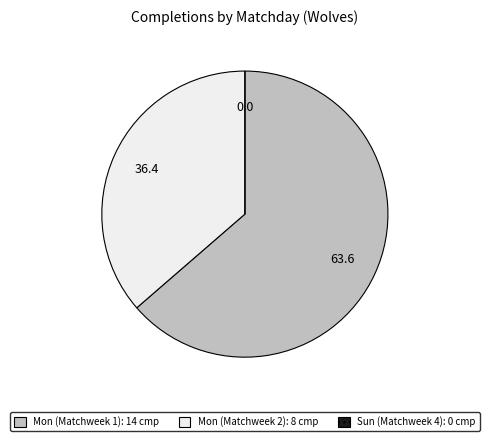

Which category has the biggest portion of the pie?

Mon (Matchweek 1)